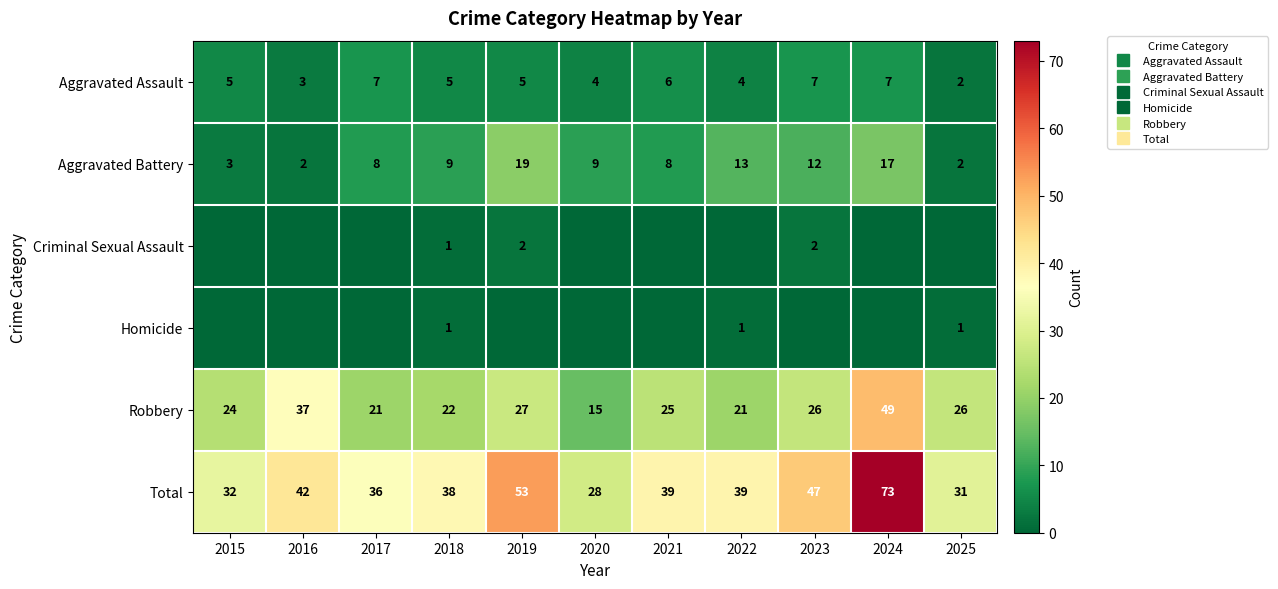

What is the difference between the Total values at 2020 and 2023?

19